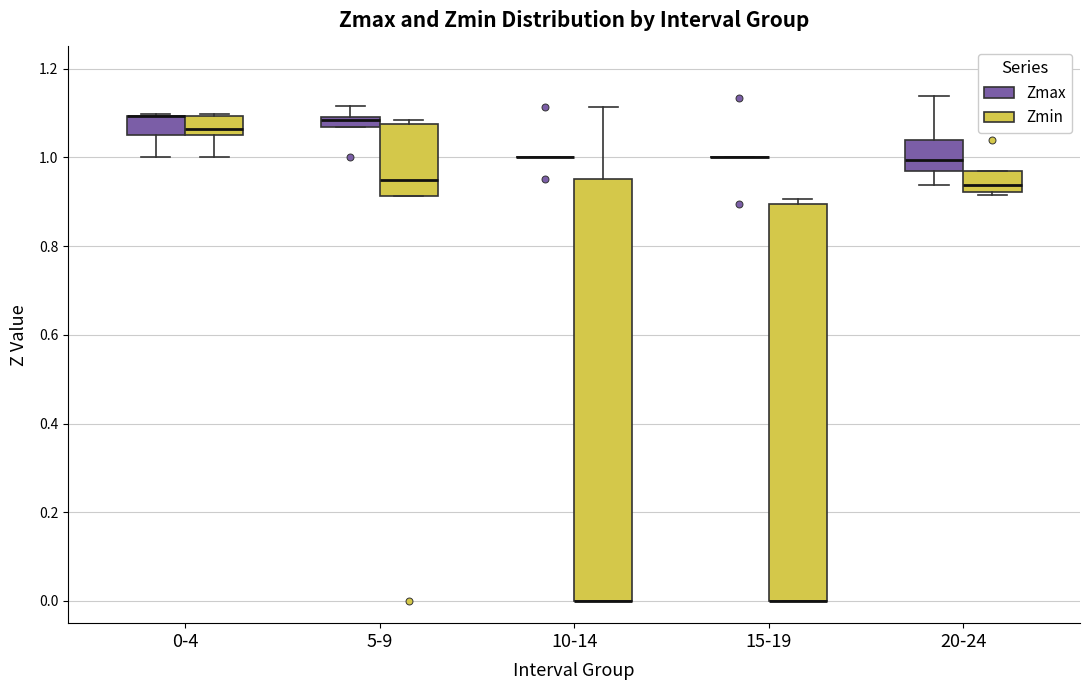

Which box is the tallest, from its lower edge to its upper edge?

10-14 (Zmin)